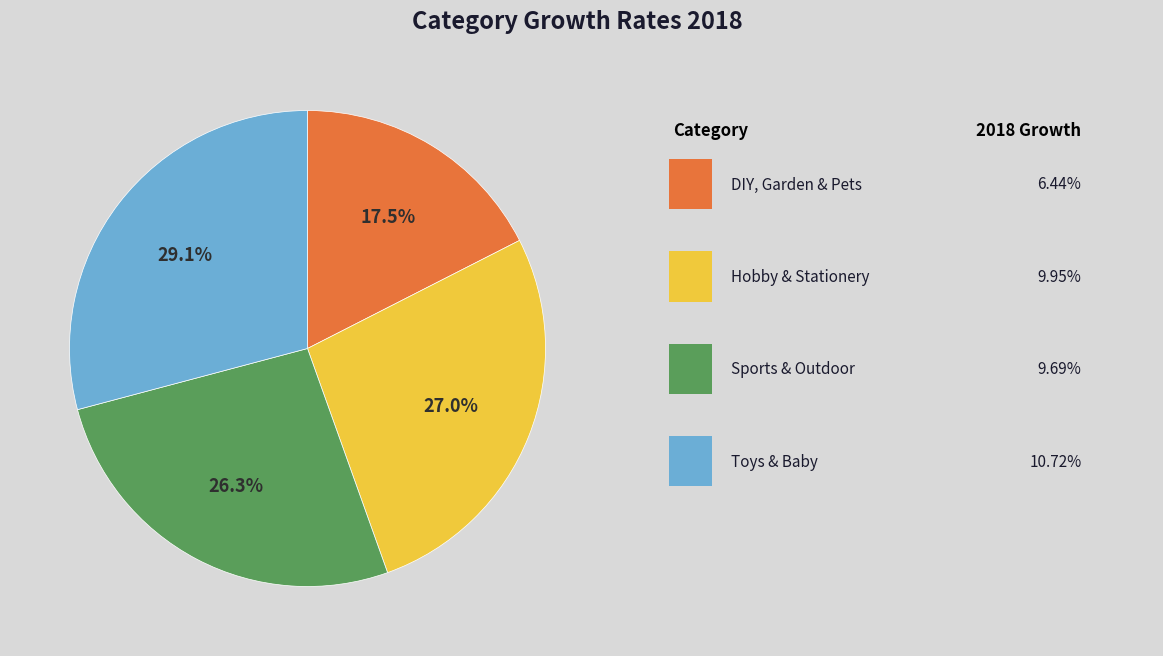

Is there any slice that represents more than half of the pie?

No